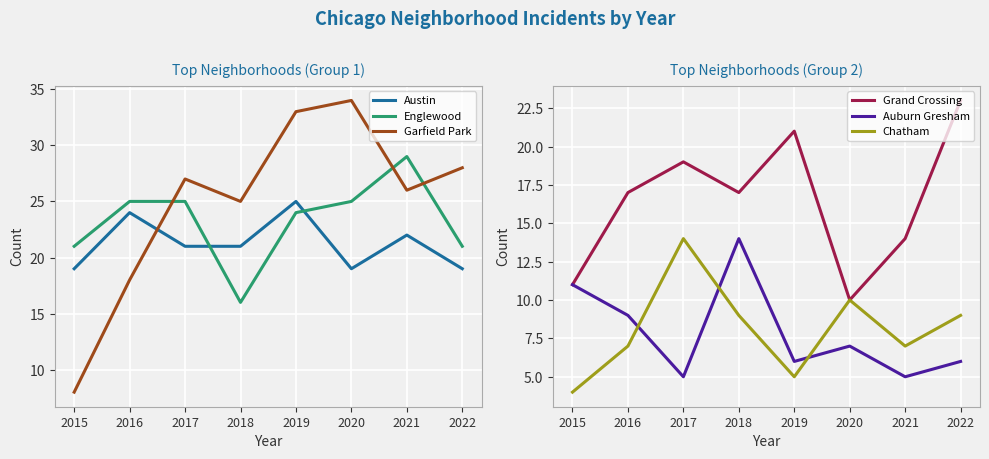

The Englewood series shows 10 at 2015. True or false?

False